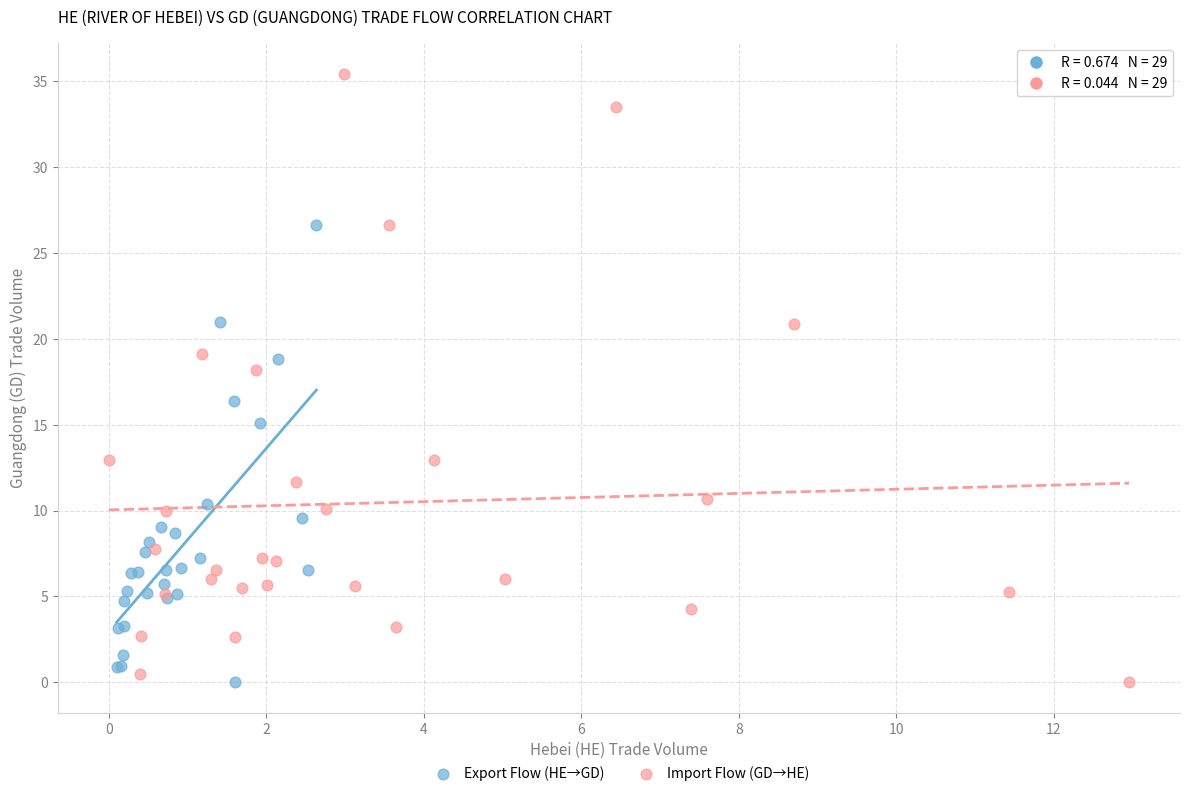

Which series reaches the maximum Y coordinate?

Import Flow (GD→HE)